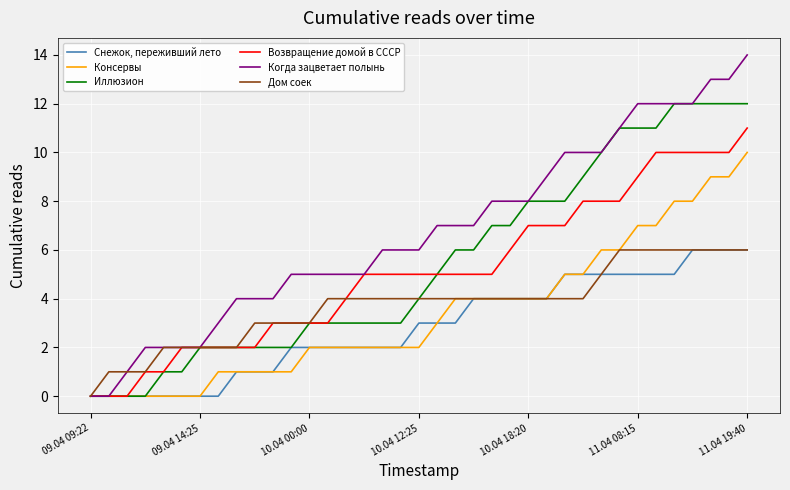

Which series has the largest total across all categories?

Когда зацветает полынь